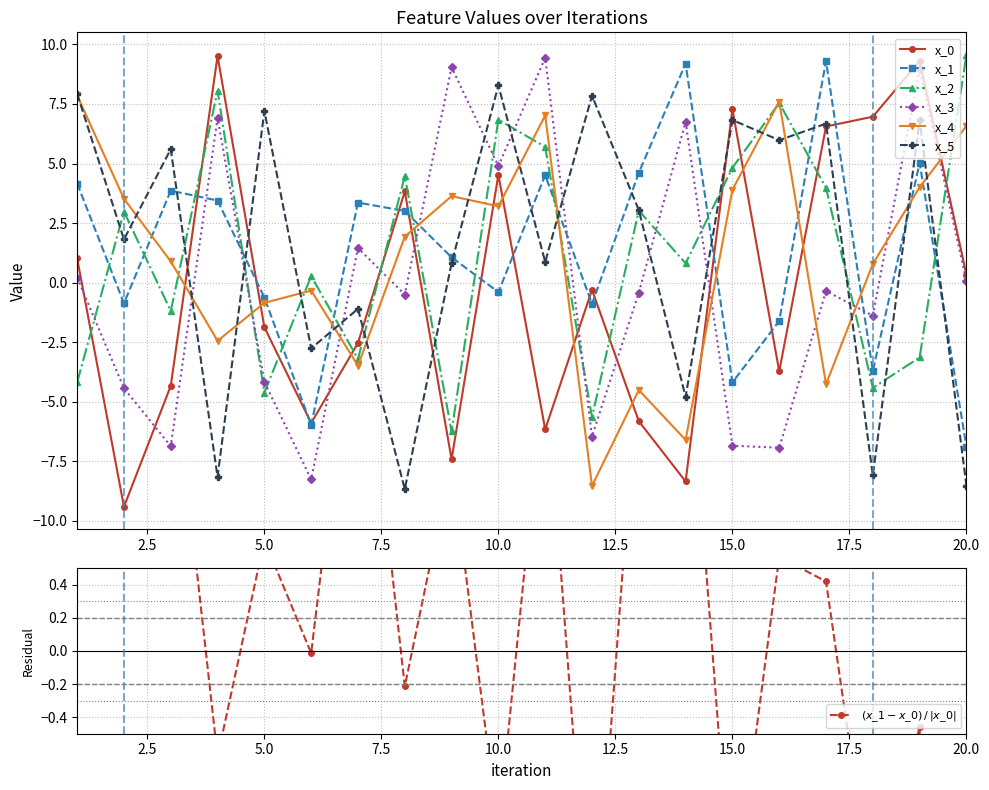

At which category does x_0 reach its first local peak?

4